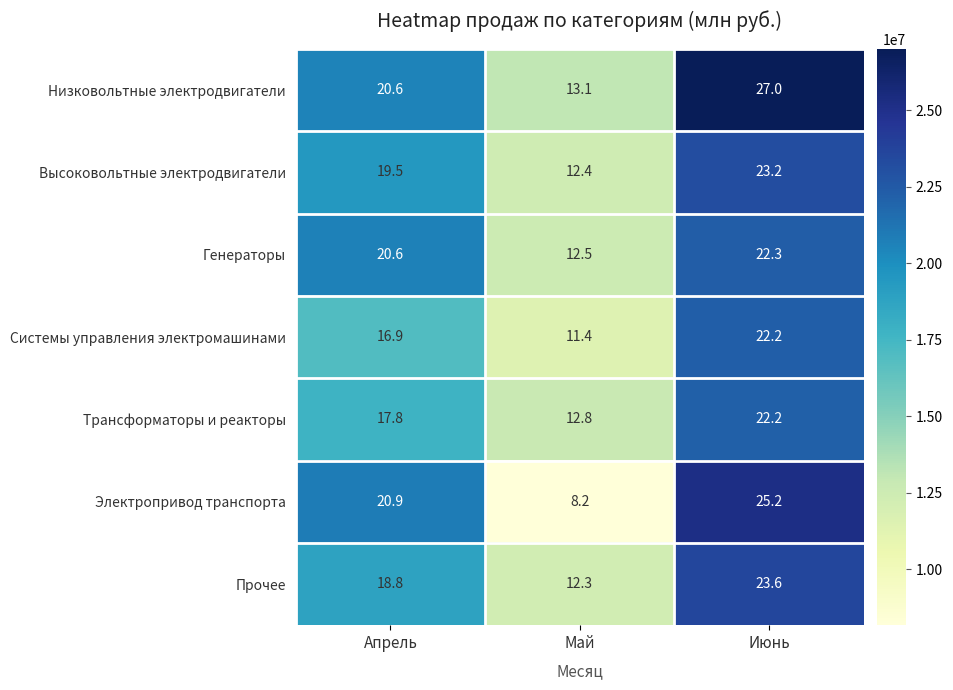

What is the spread (max minus min) of values at Июнь?

4.8